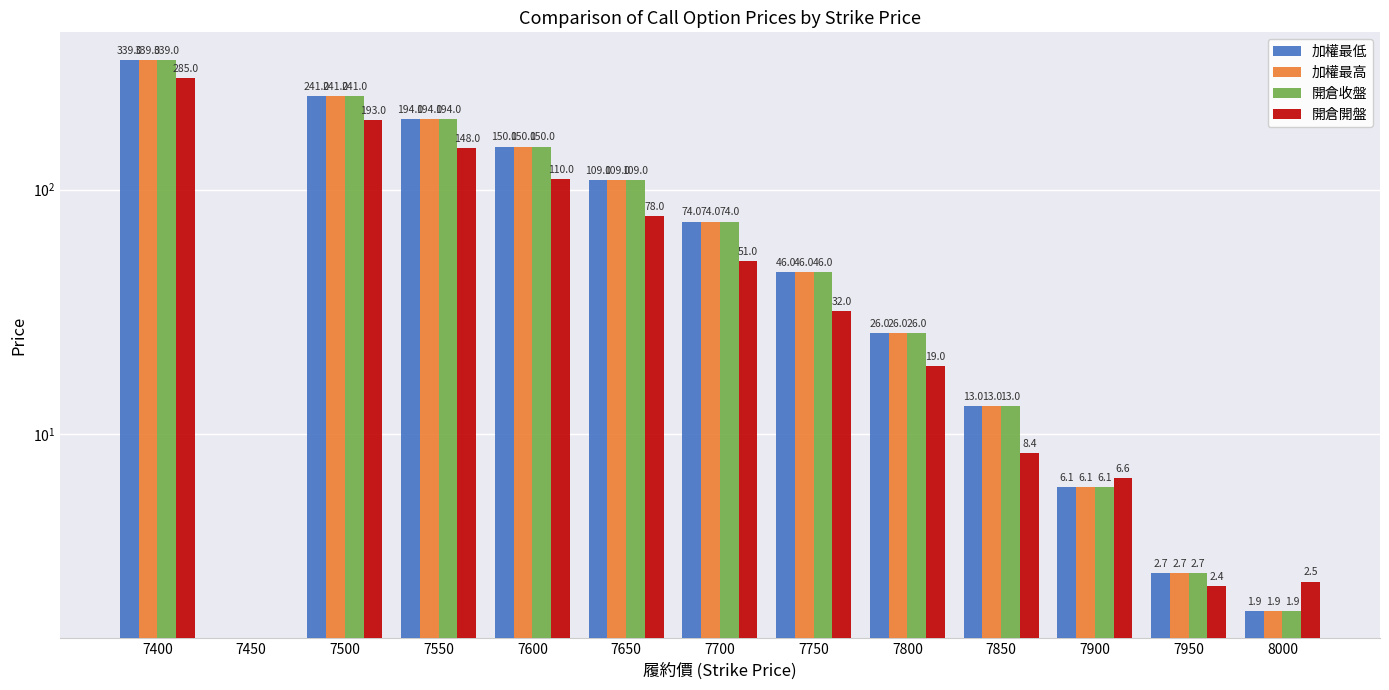

What is the maximum value for 開倉收盤?

339.0